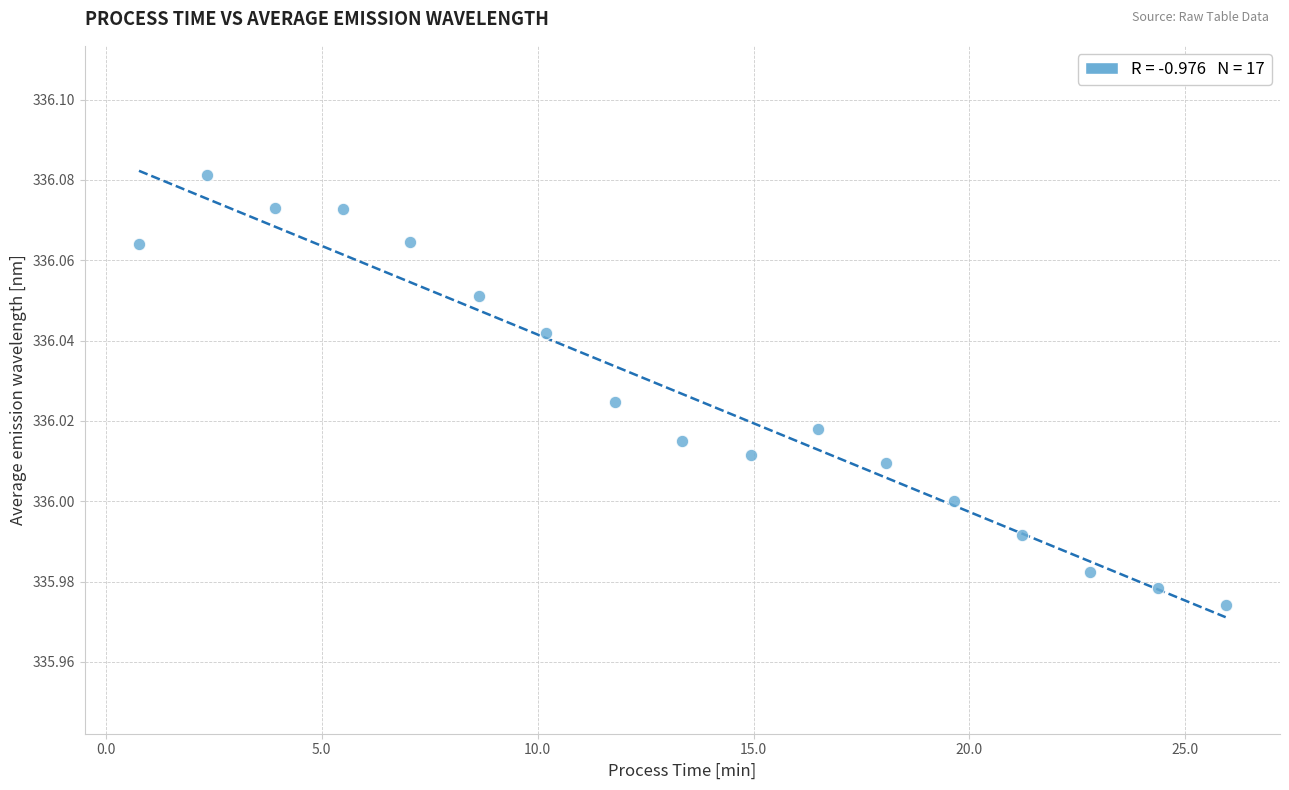

What is the range of X values (max minus min)?

25.2